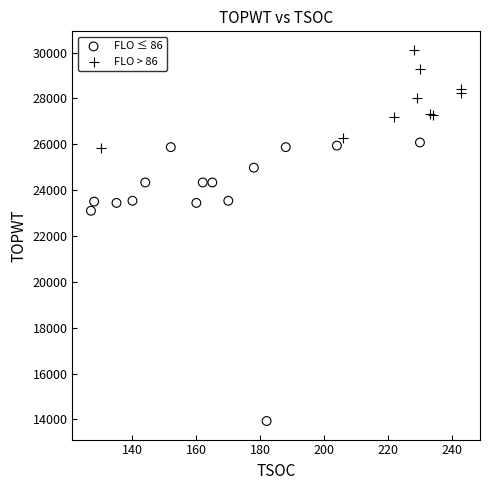

Which series reaches the minimum Y coordinate?

FLO ≤ 86